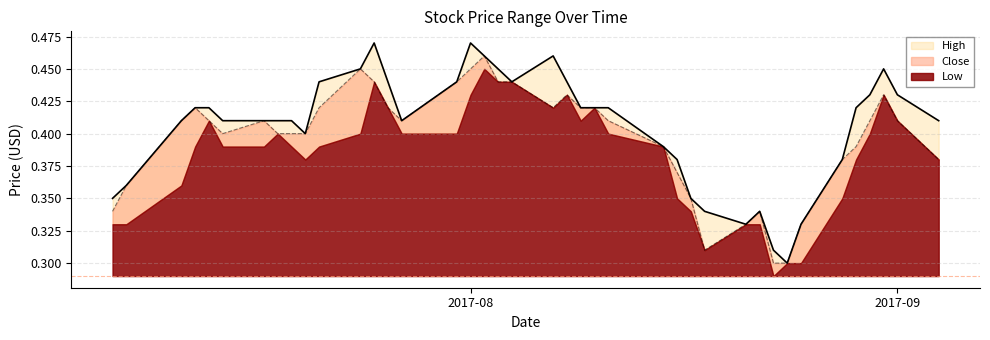

True or false: High has a value of 0.3 at 2017-07-17.

False